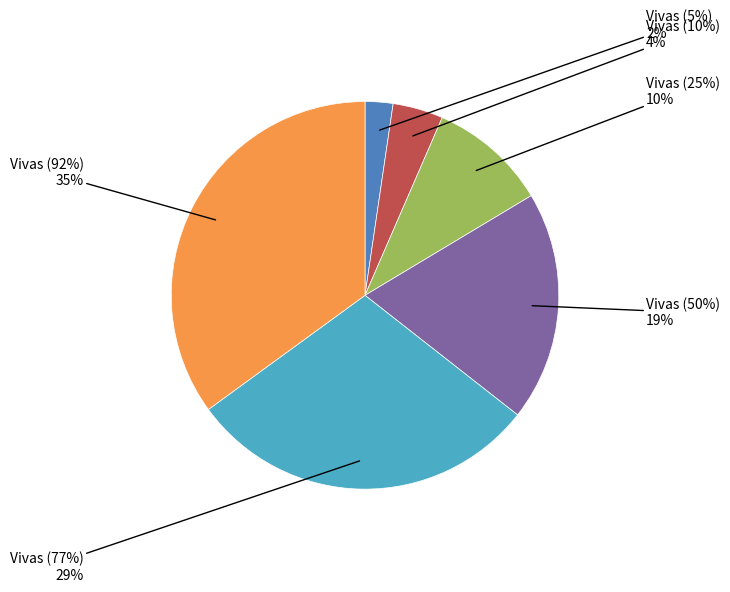

To the nearest percent, what percentage of the pie is Vivas (5%)?

2%